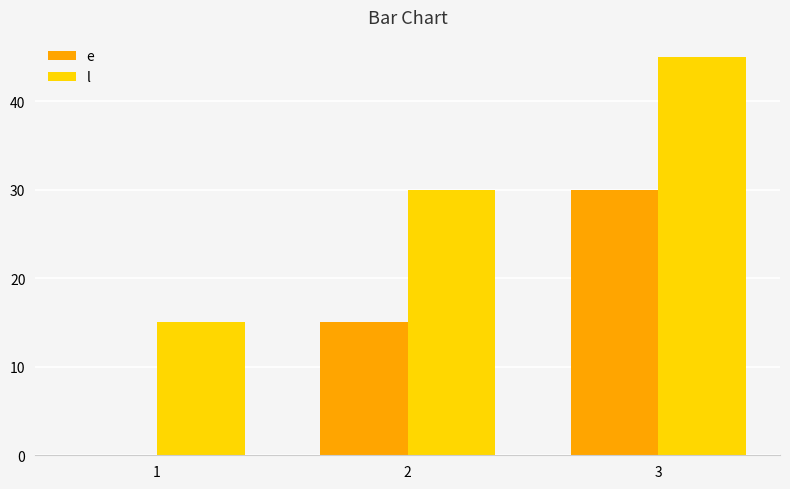

What is the approximate value of e at 3?

30